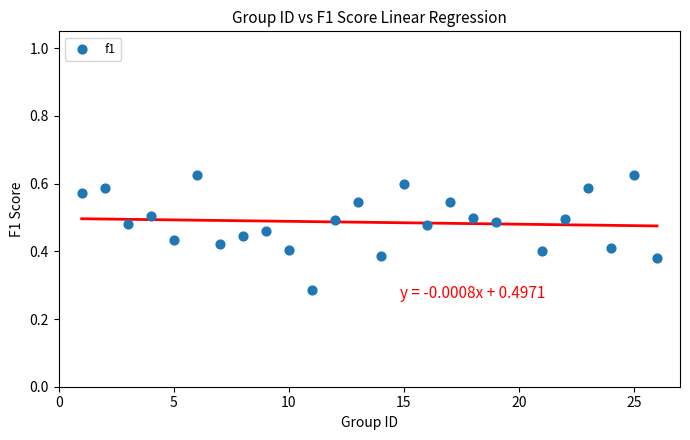

What is the range of X values (max minus min)?

25.0